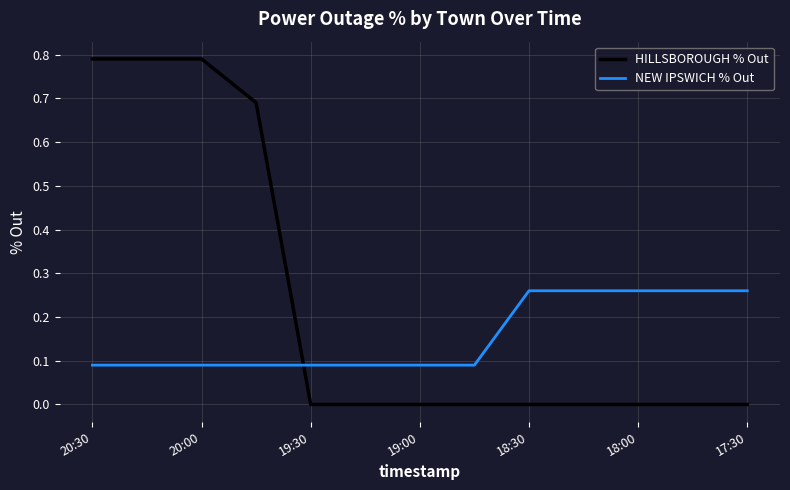

Which series has the largest total across all categories?

HILLSBOROUGH % Out